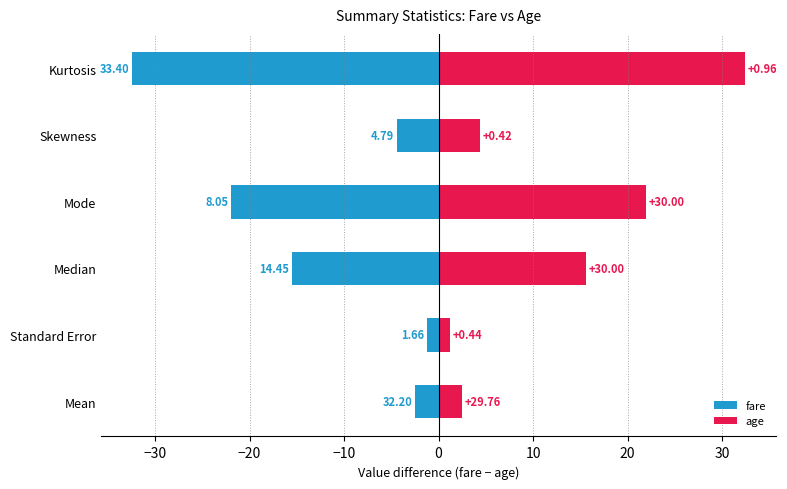

True or false: fare has a value of -0.8 at Mean.

False